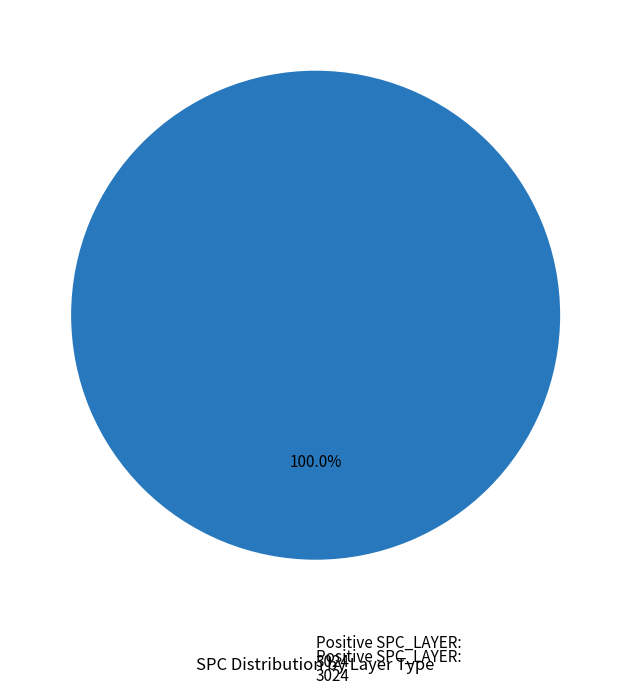

Does any single category account for the majority?

Yes